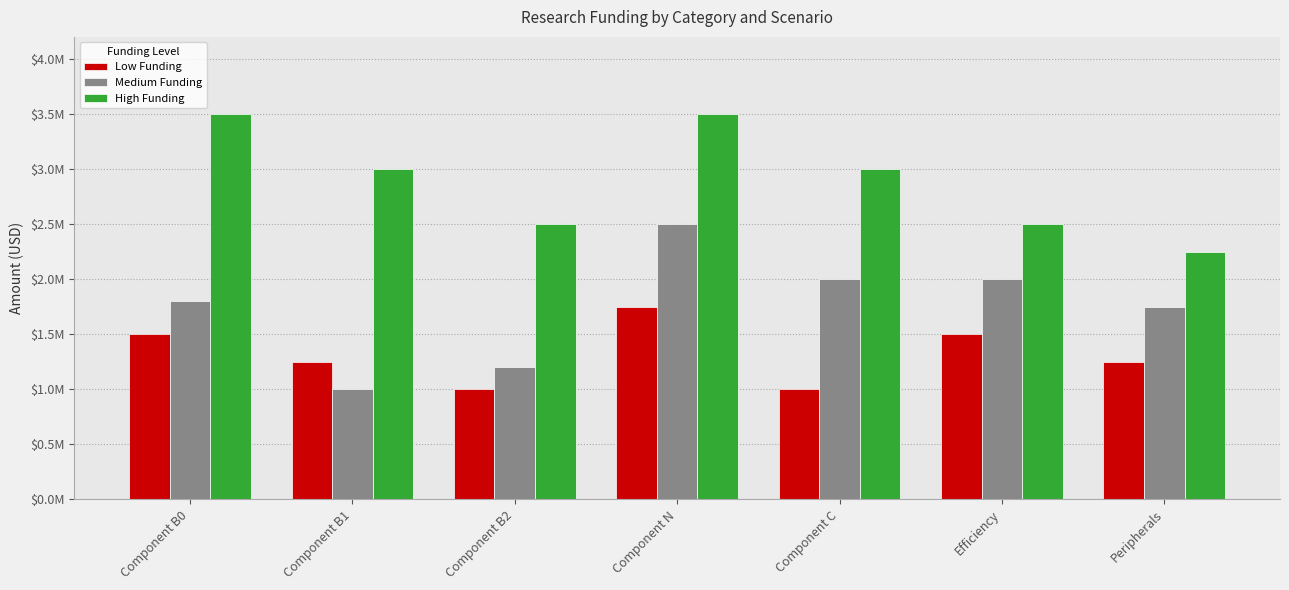

List the labels in order of Low Funding value, smallest first.

Component B2, Component C, Component B1, Peripherals, Component B0, Efficiency, Component N